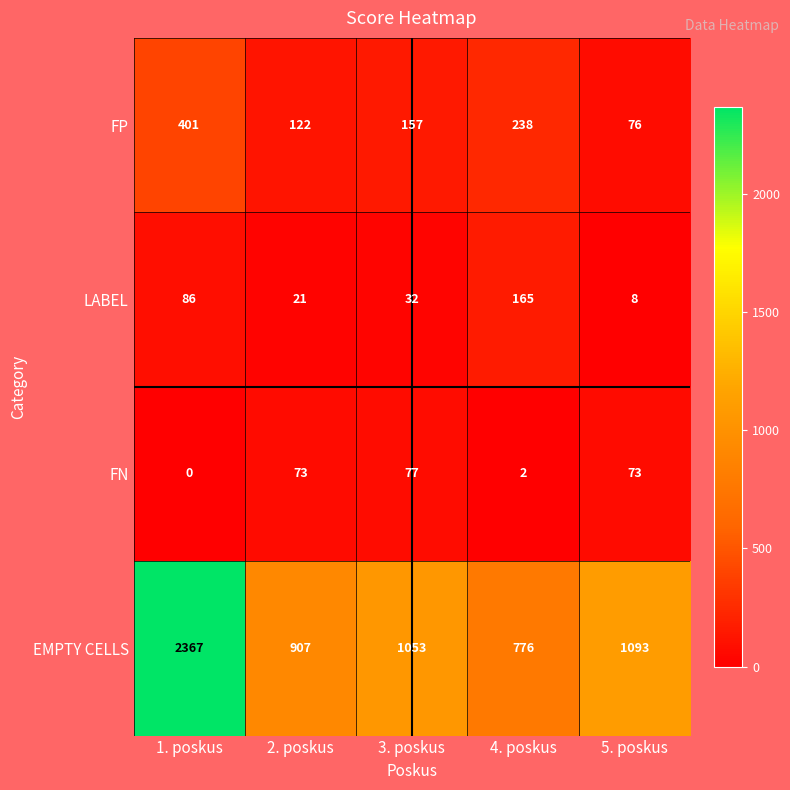

The FN series shows 73 at 2. poskus. True or false?

True